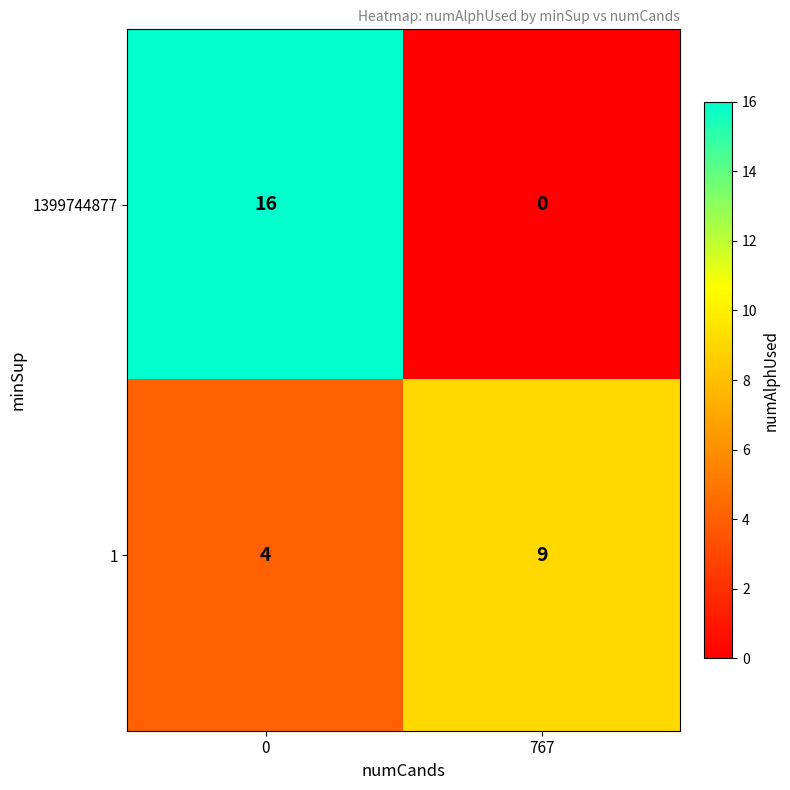

What is the greatest value displayed?

16